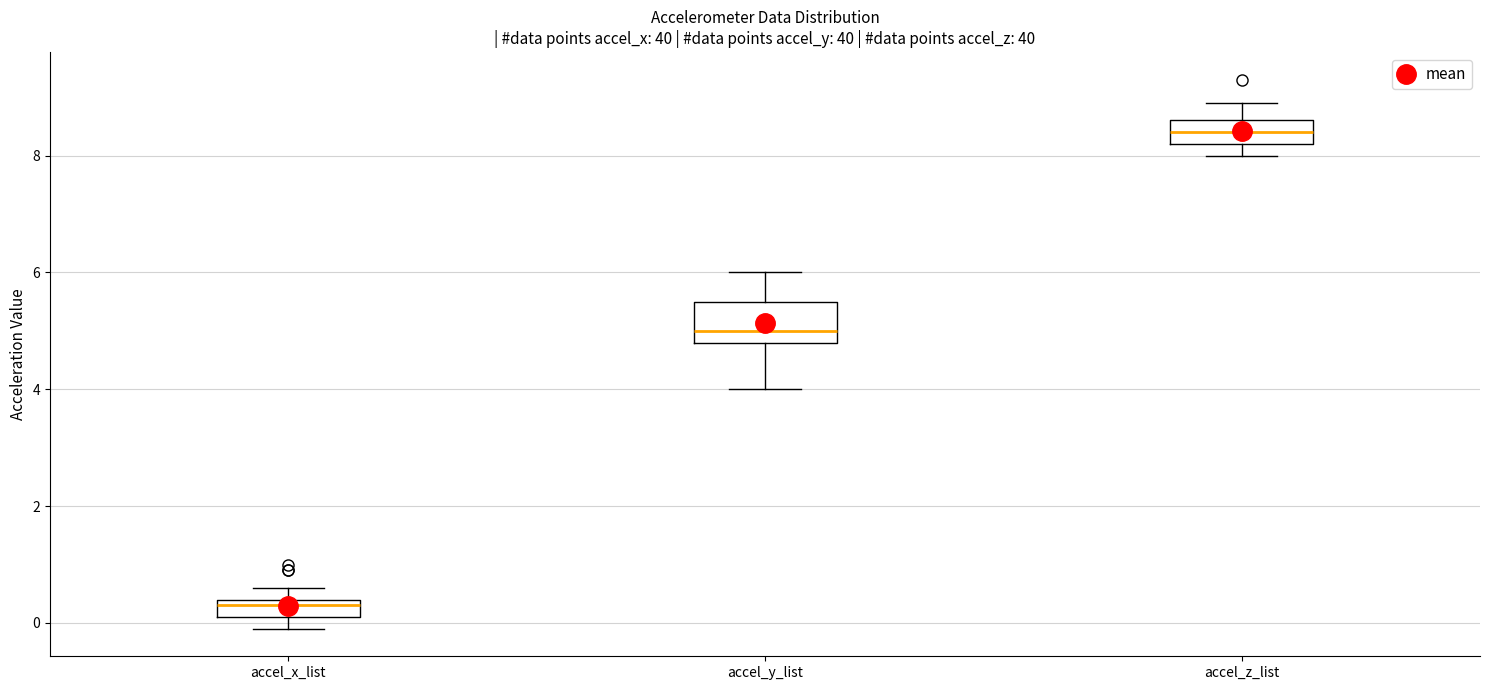

Reading left to right, read every box against the y-axis: the position of its median line, the range the box covers, and the ends of its whiskers. The values are not printed on the chart, so give them approximately, as read against the axis.

accel_x_list: median 0.4 (just below the box's upper edge), box 0.2 to 0.4, whiskers 0.0 to 0.6
accel_y_list: median 5.0, box 4.8 to 5.6, whiskers 4.0 to 6.0
accel_z_list: median 8.4, box 8.2 to 8.6, whiskers 8.0 to 9.0